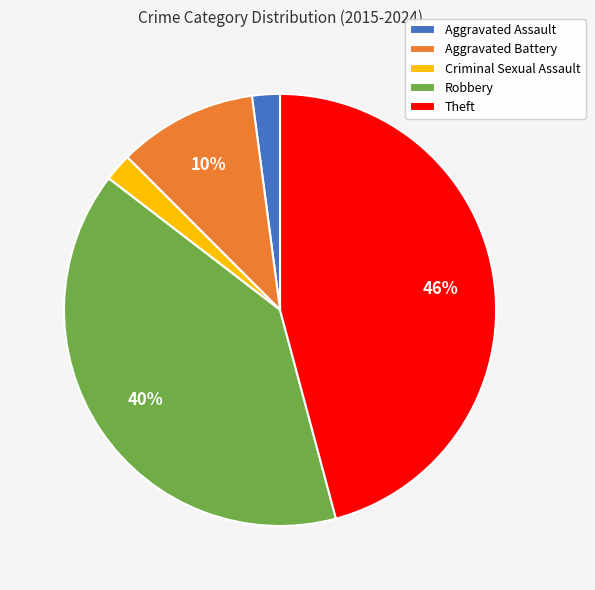

Which slice is the largest?

Theft